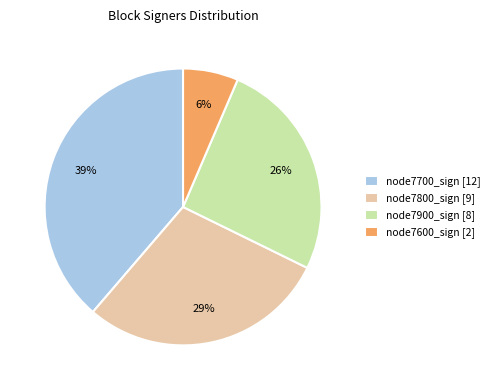

Rank the categories by value from lowest to highest.

node7600_sign [2], node7900_sign [8], node7800_sign [9], node7700_sign [12]